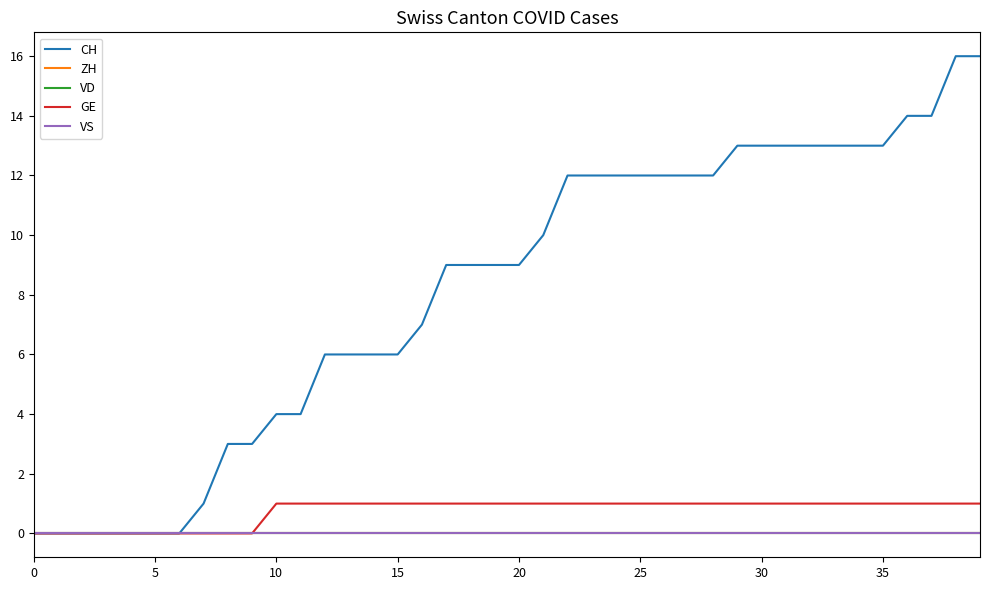

What is the difference between the maximum and minimum values in the CH series?

16